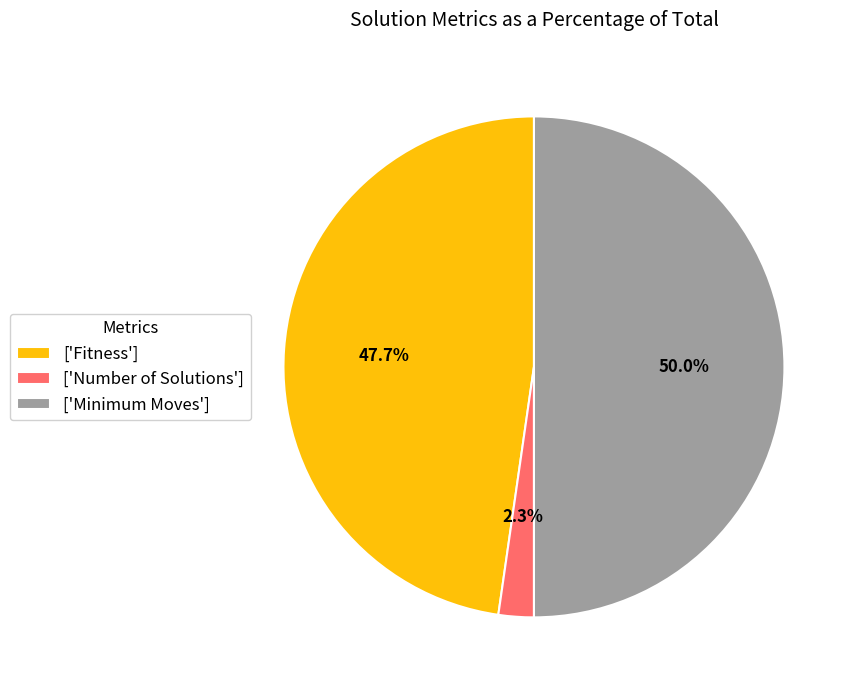

Do ['Fitness'] and ['Minimum Moves'] together represent more than half of the pie?

Yes